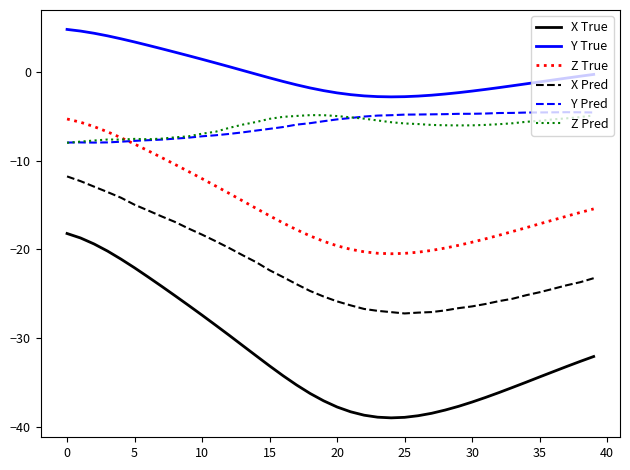

What is the highest value of the X True series?

-18.2